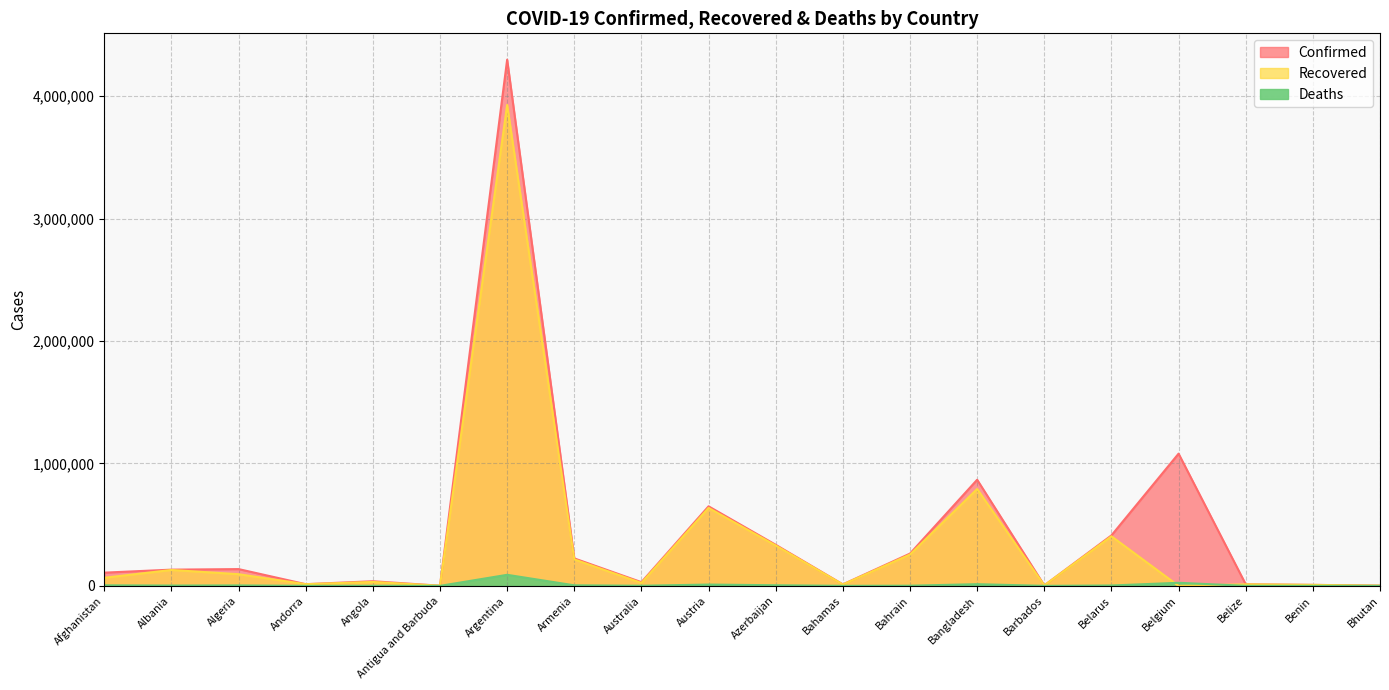

Rank the categories by Recovered value from highest to lowest.

Argentina, Bangladesh, Austria, Belarus, Azerbaijan, Bahrain, Armenia, Albania, Algeria, Afghanistan, Angola, Australia, Andorra, Belize, Bahamas, Benin, Barbados, Bhutan, Antigua and Barbuda, Belgium